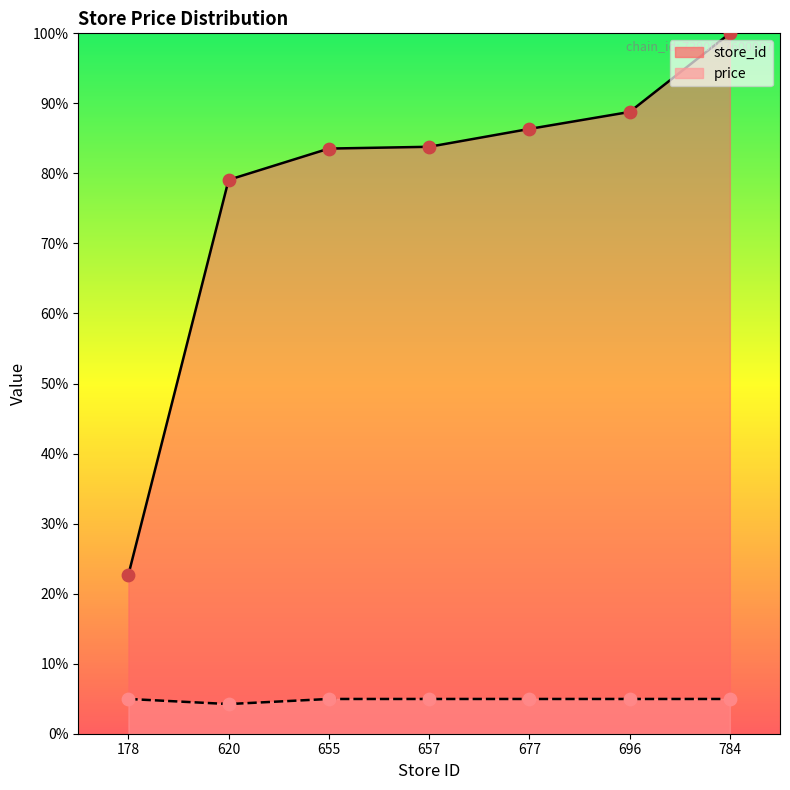

What is the total value across all series at 620?

83.3